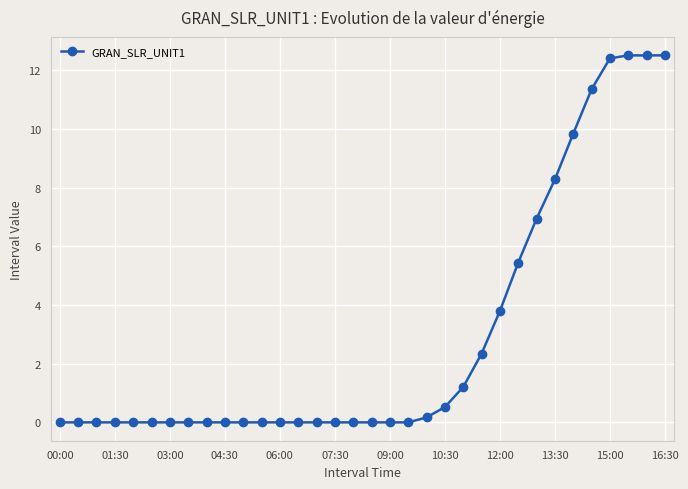

How many lines are shown in the chart?

1